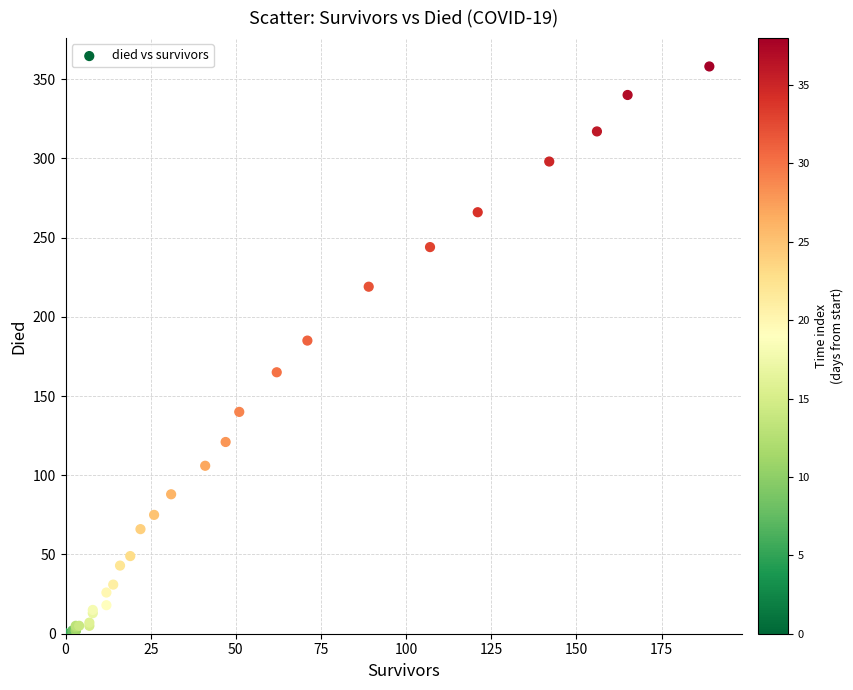

What Y value in the scatter plot is closest to 179?

185